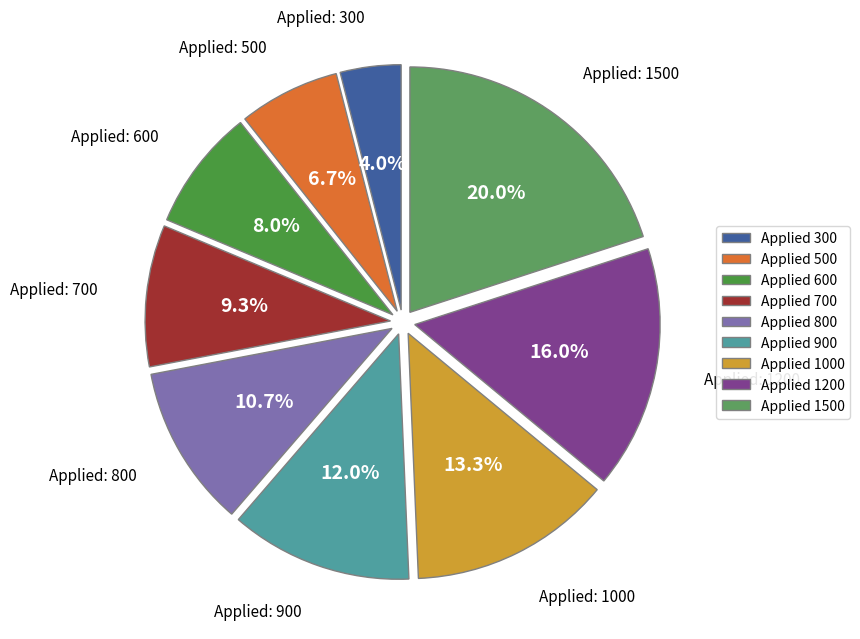

Does any single category account for the majority?

No